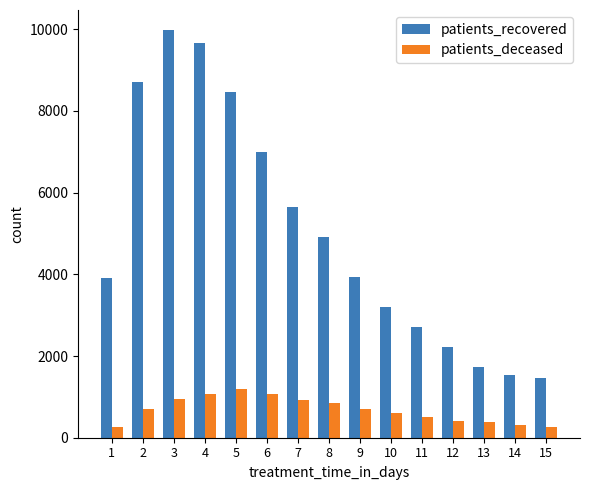

What is the maximum value for patients_deceased?

1196